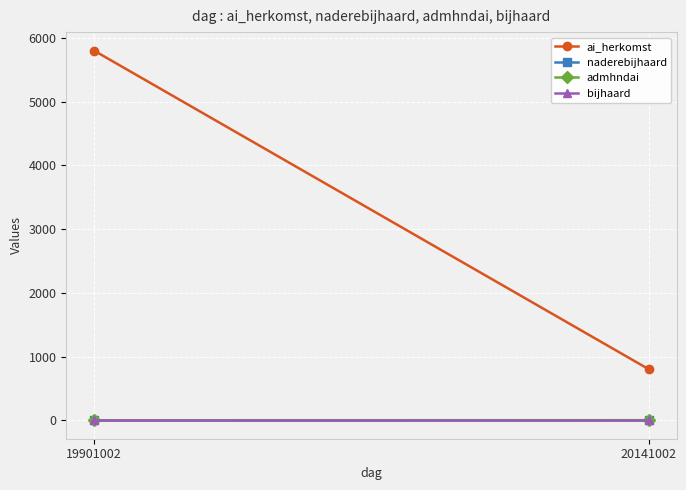

What is the sum of the bijhaard values at 20141002 and 19901002?

2